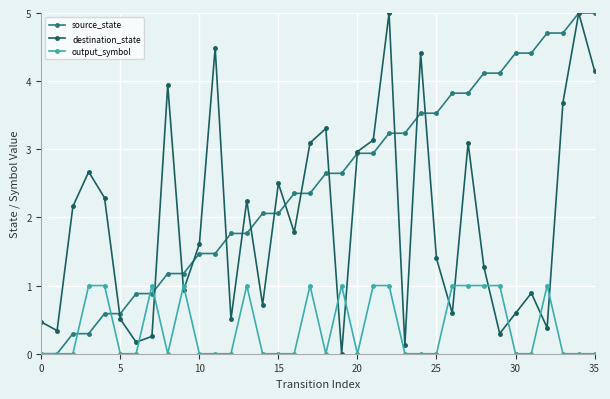

How many positive values does the destination_state series have?

35